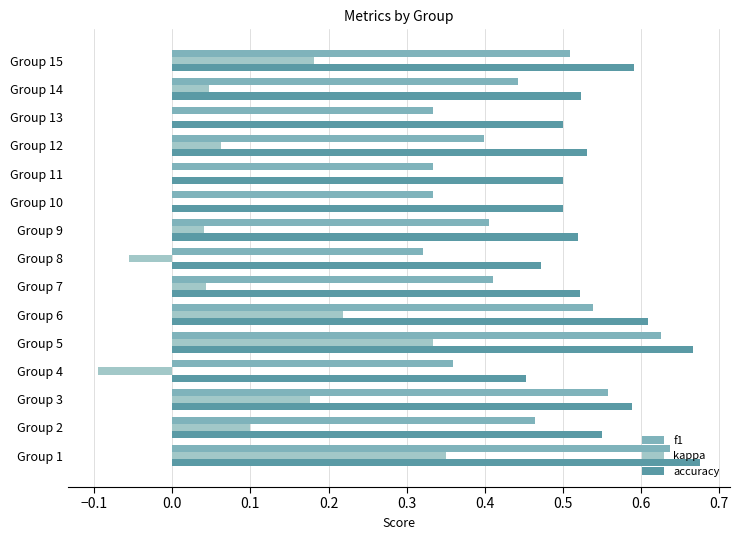

What is the sum of the f1 values at Group 14 and Group 2?

0.9